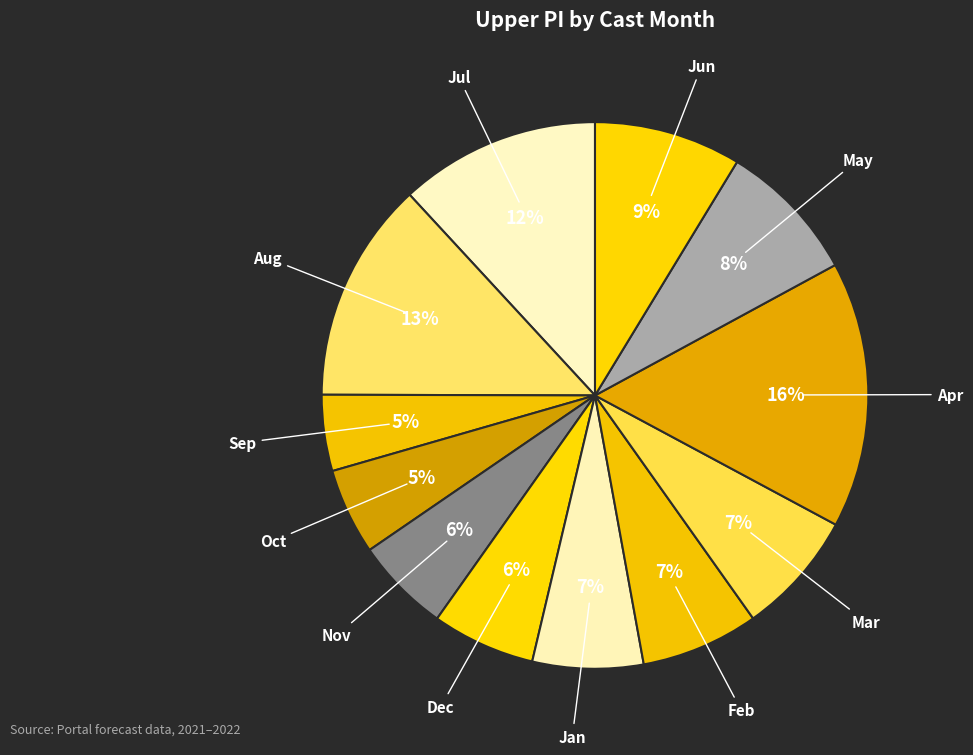

Do Sep and May together represent more than half of the pie?

No